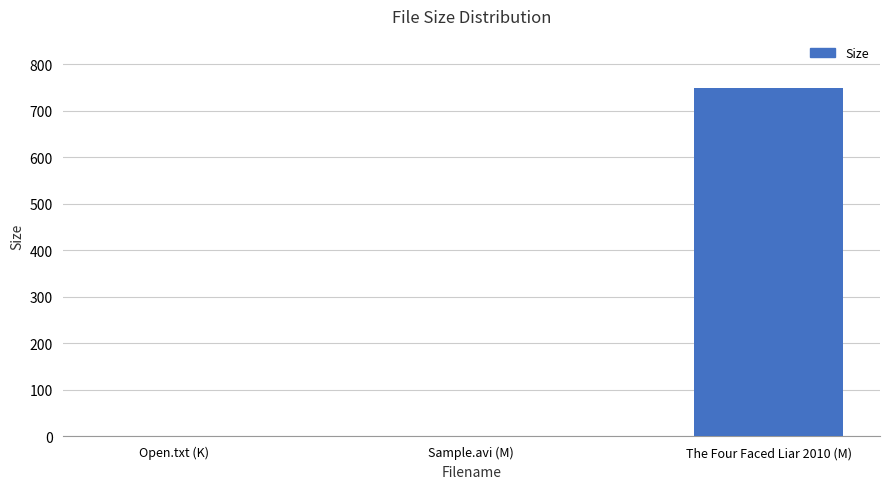

How many data points does each series have?

3